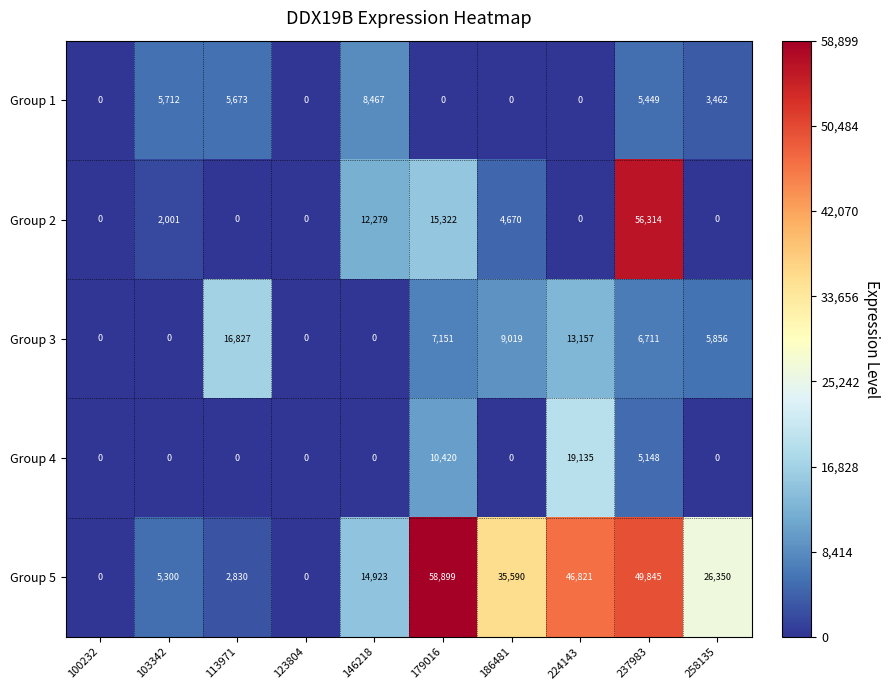

At which label does Group 5 first exceed 26350?

179016